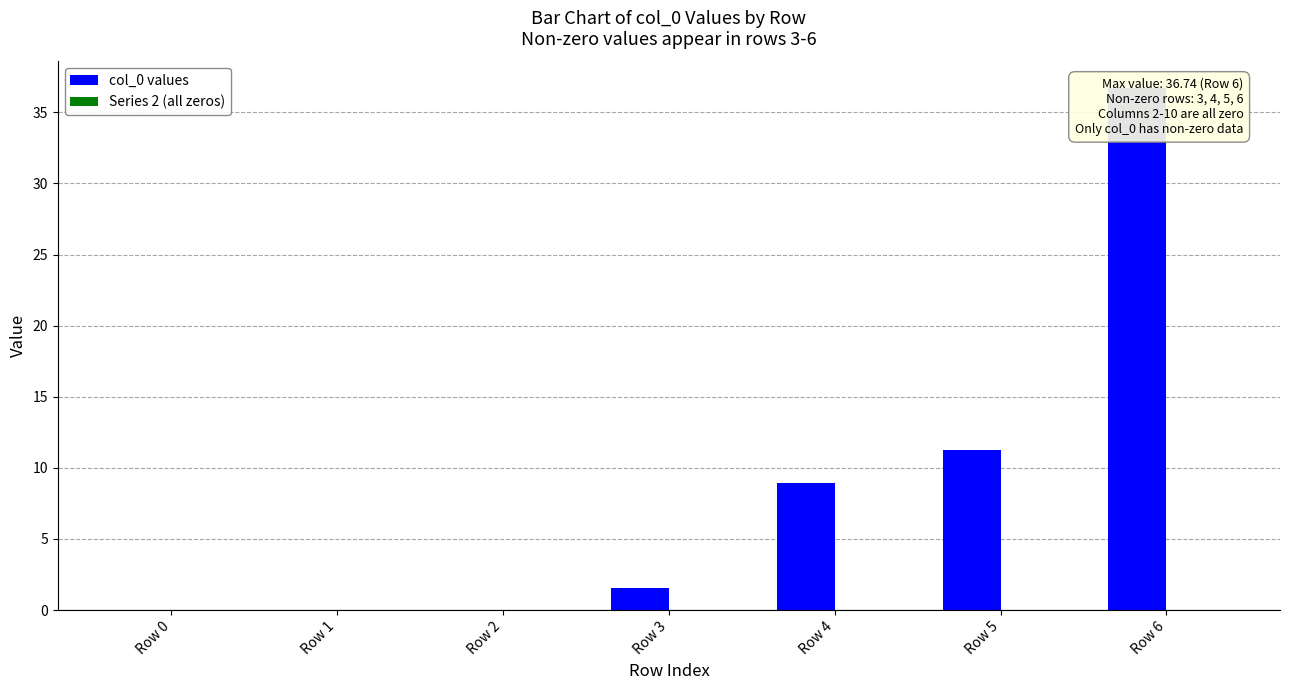

Reading left to right, what are all the values shown in this chart?

col_0 values: Row 0=0.0	Row 1=0.0	Row 2=0.0	Row 3=1.6	Row 4=9.0	Row 5=11.3	Row 6=36.7
Series 2 (all zeros): Row 0=0.0	Row 1=0.0	Row 2=0.0	Row 3=0.0	Row 4=0.0	Row 5=0.0	Row 6=0.0